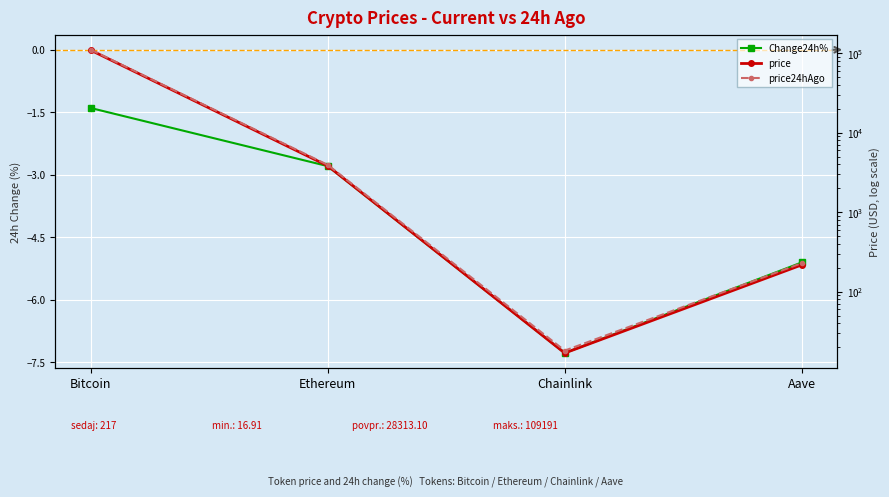

What position from the right is Chainlink?

2